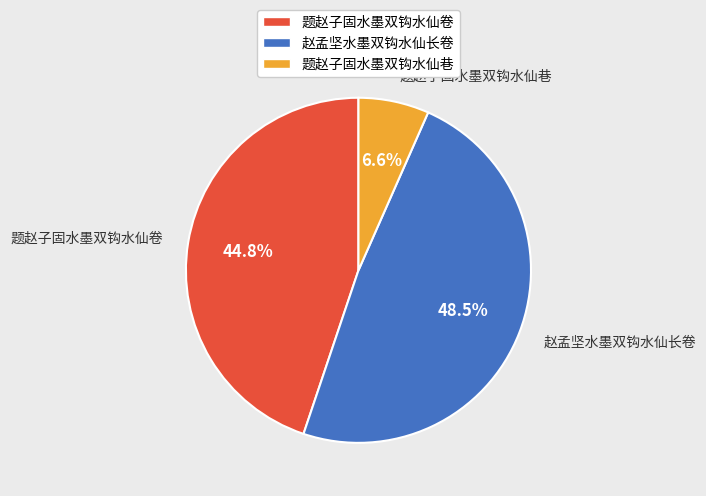

Is it true that 题赵子固水墨双钩水仙卷 is 45% of the pie?

True